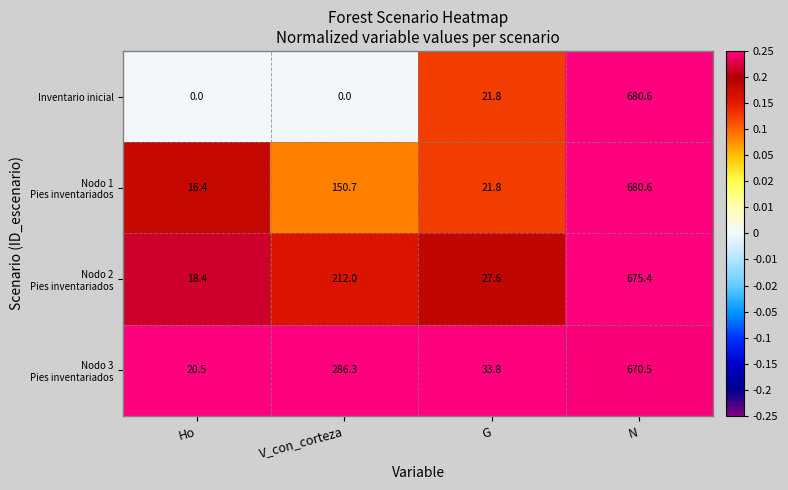

At how many categories does at least one series exceed 0?

4